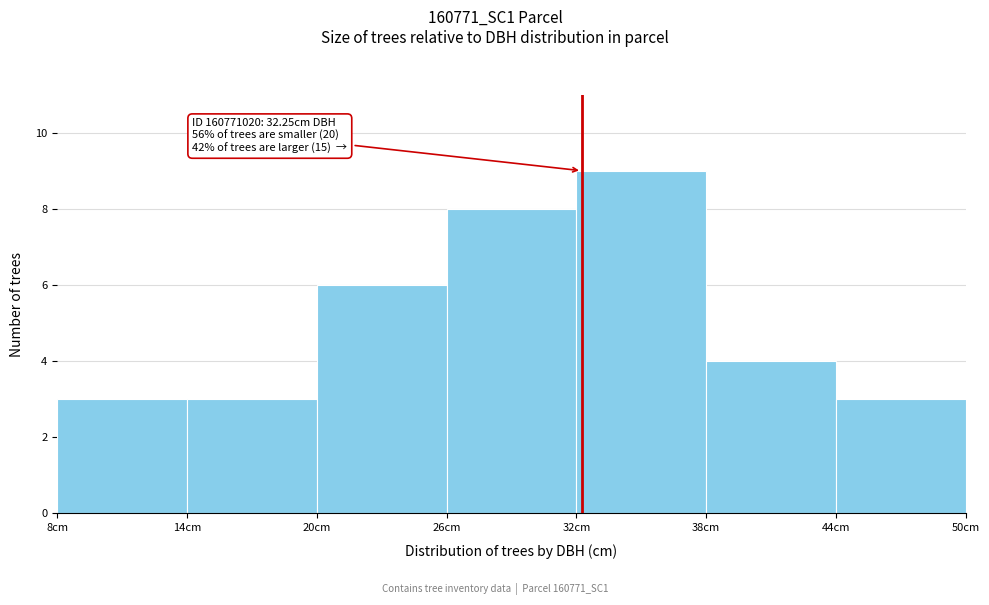

Over which range of the x-axis is the bar tallest?

32 to 38